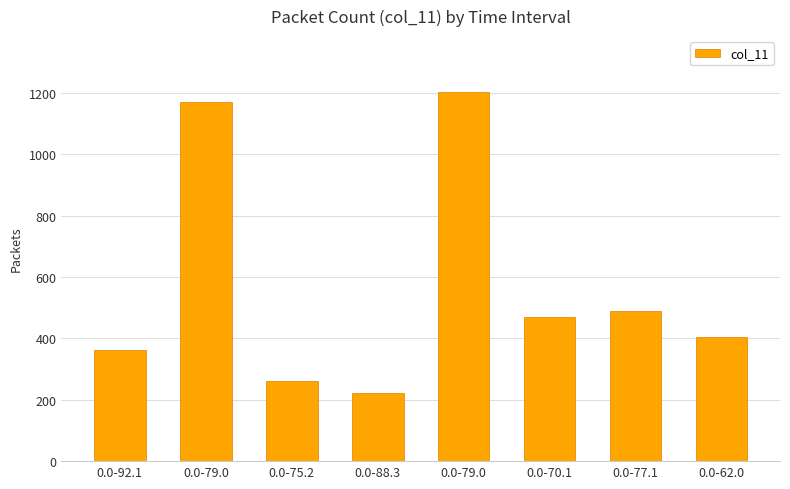

True or false: the data shows 223 at 0.0-88.3.

True